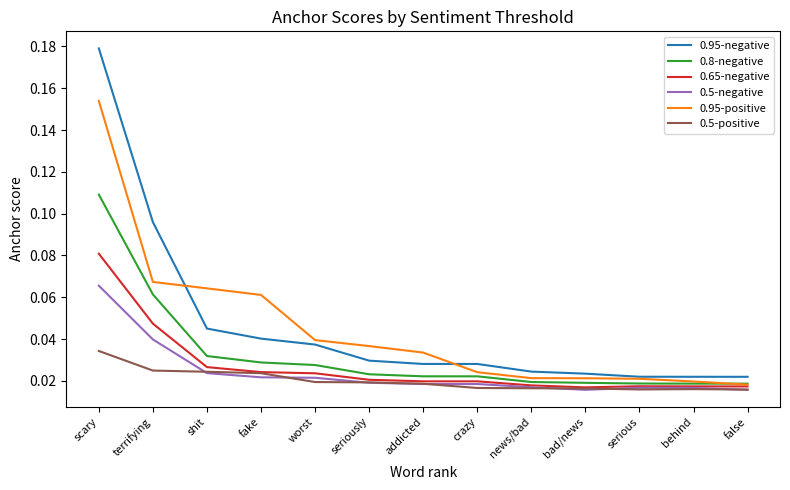

Which series has the widest spread of values?

0.95-negative